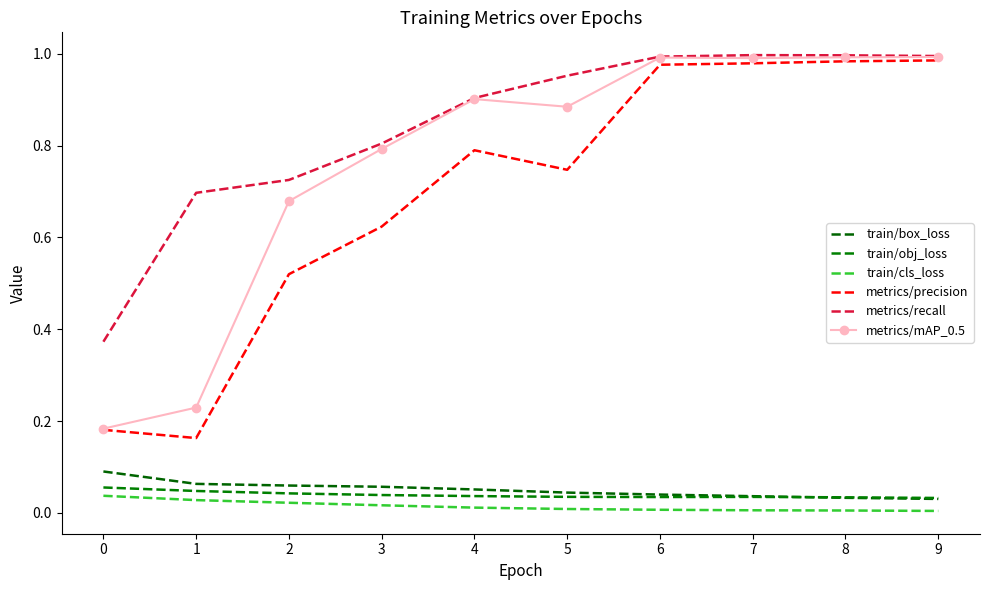

True or false: train/obj_loss has more than 0 points higher than both neighbors.

True